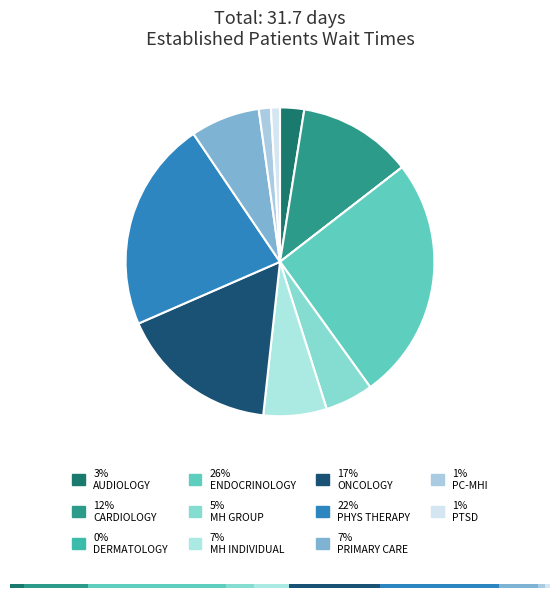

Does MENTAL HEALTH INDIVIDUAL represent more than half of the total?

No